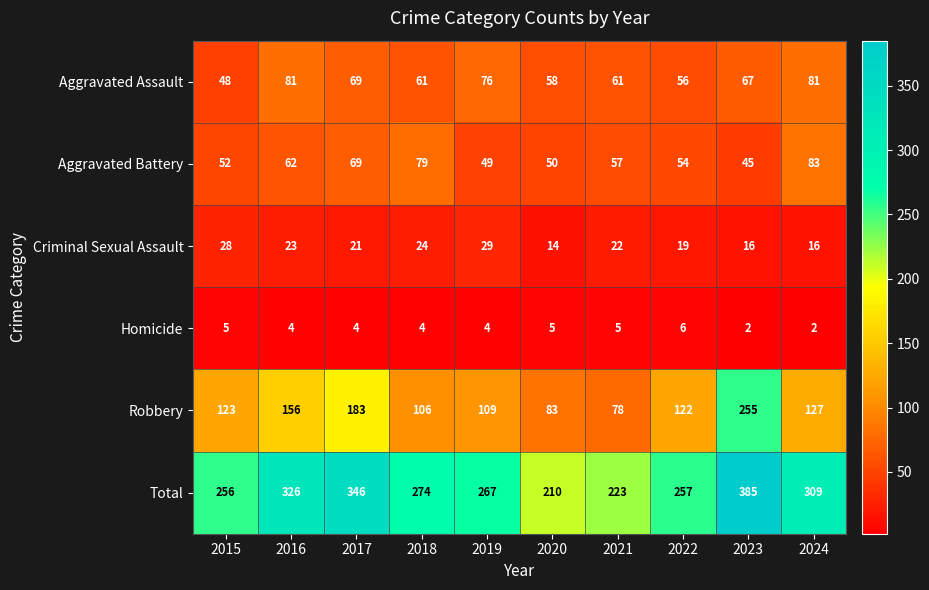

Which series has the widest spread of values?

Robbery